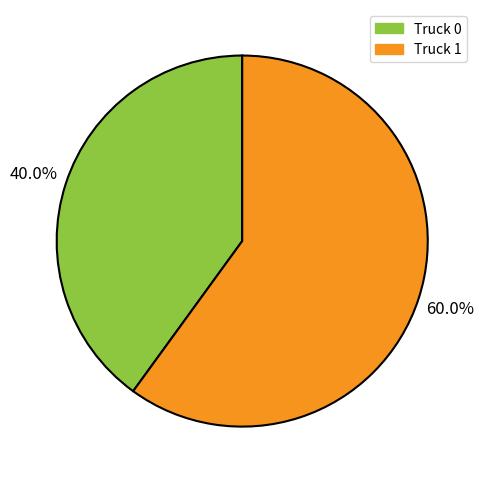

Is there a majority slice in this chart?

Yes